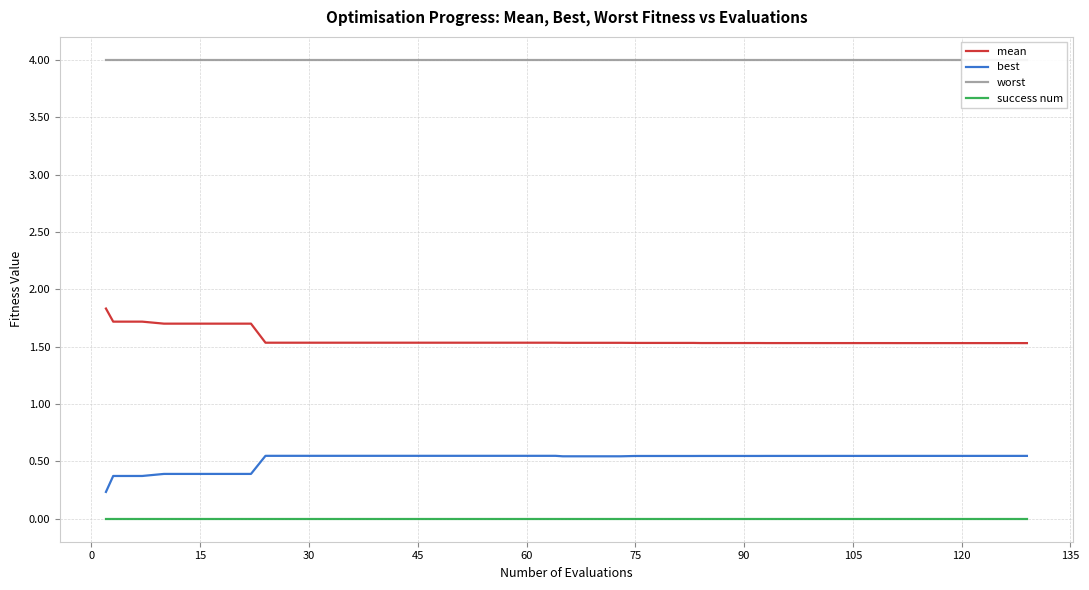

What is the minimum value for mean?

1.5